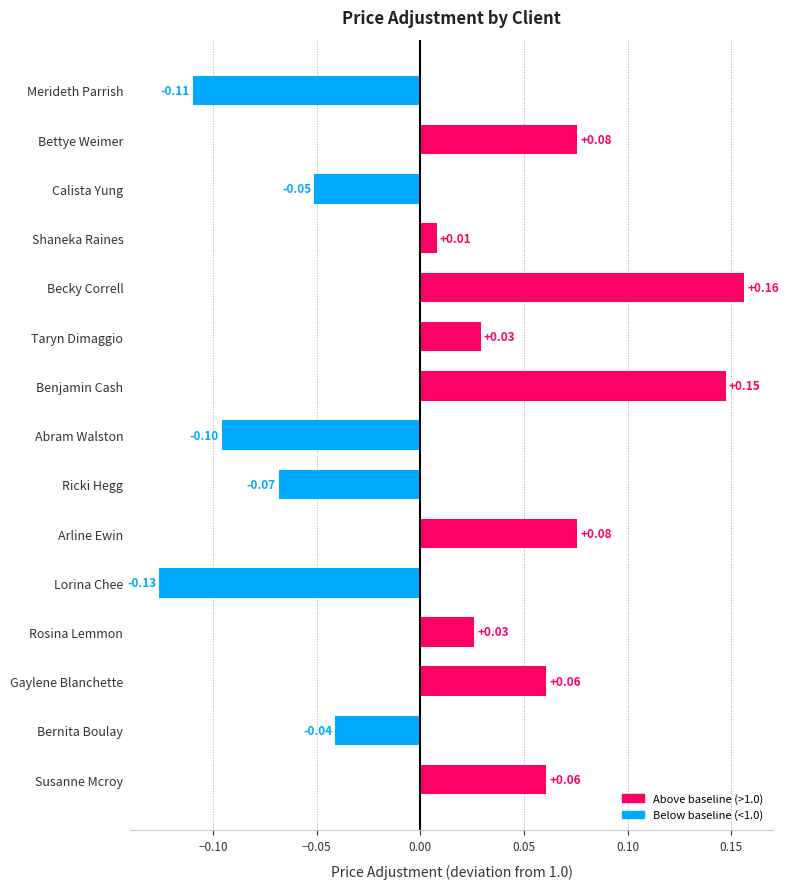

Where is the data nearest to the value 0?

Shaneka Raines